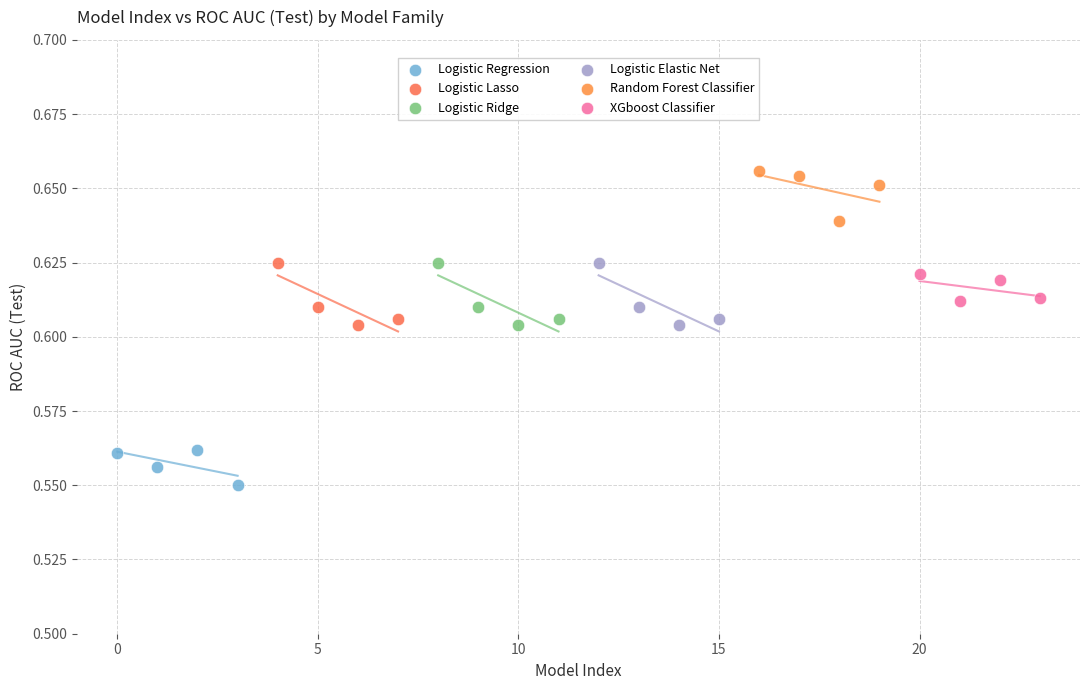

Which series reaches the minimum Y coordinate?

Logistic Regression